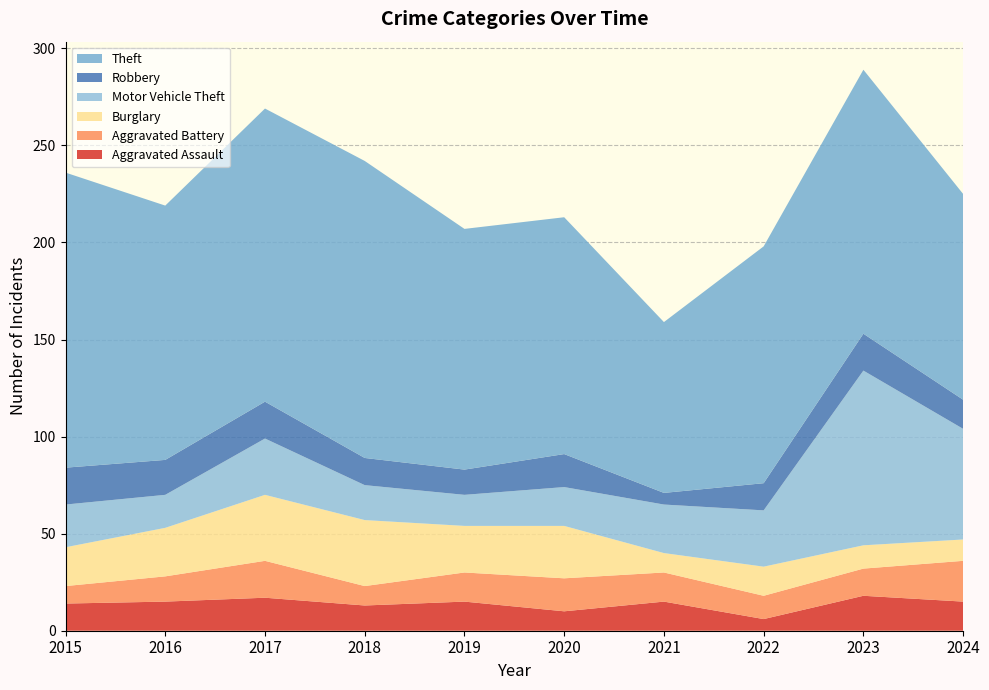

Reading right to left, list all the values displayed in this chart.

Aggravated Assault: 2024=15	2023=18	2022=6	2021=15	2020=10	2019=15	2018=13	2017=17	2016=15	2015=14
Aggravated Battery: 2024=21	2023=14	2022=12	2021=15	2020=17	2019=15	2018=10	2017=19	2016=13	2015=9
Burglary: 2024=11	2023=12	2022=15	2021=10	2020=27	2019=24	2018=34	2017=34	2016=25	2015=20
Motor Vehicle Theft: 2024=57	2023=90	2022=29	2021=25	2020=20	2019=16	2018=18	2017=29	2016=17	2015=22
Robbery: 2024=15	2023=19	2022=14	2021=6	2020=17	2019=13	2018=14	2017=19	2016=18	2015=19
Theft: 2024=106	2023=136	2022=122	2021=88	2020=122	2019=124	2018=153	2017=151	2016=131	2015=152